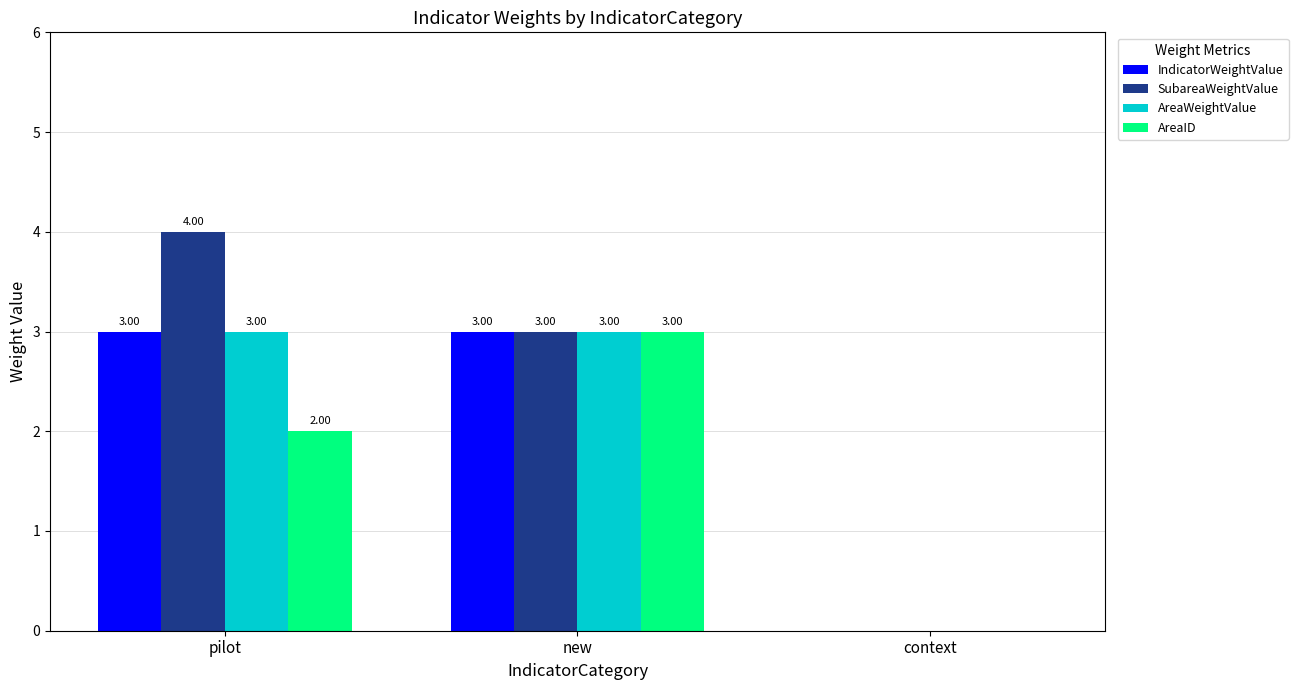

Which series has the largest range (max minus min)?

SubareaWeightValue